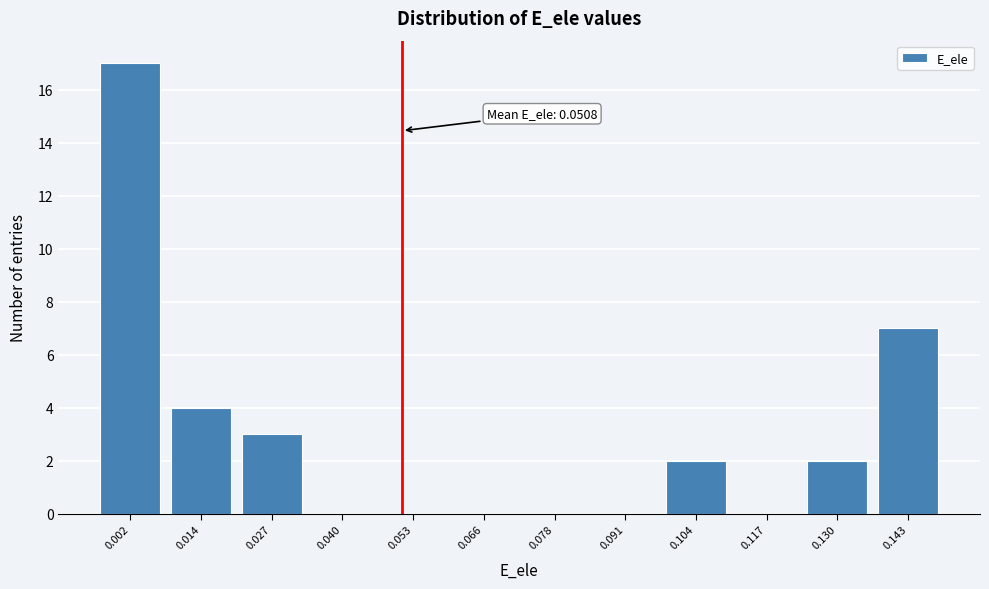

Reading left to right, transcribe all the data shown in this chart.

0.002=17	0.014=4	0.027=3	0.040=0	0.053=0	0.066=0	0.078=0	0.091=0	0.104=2	0.117=0	0.130=2	0.143=7